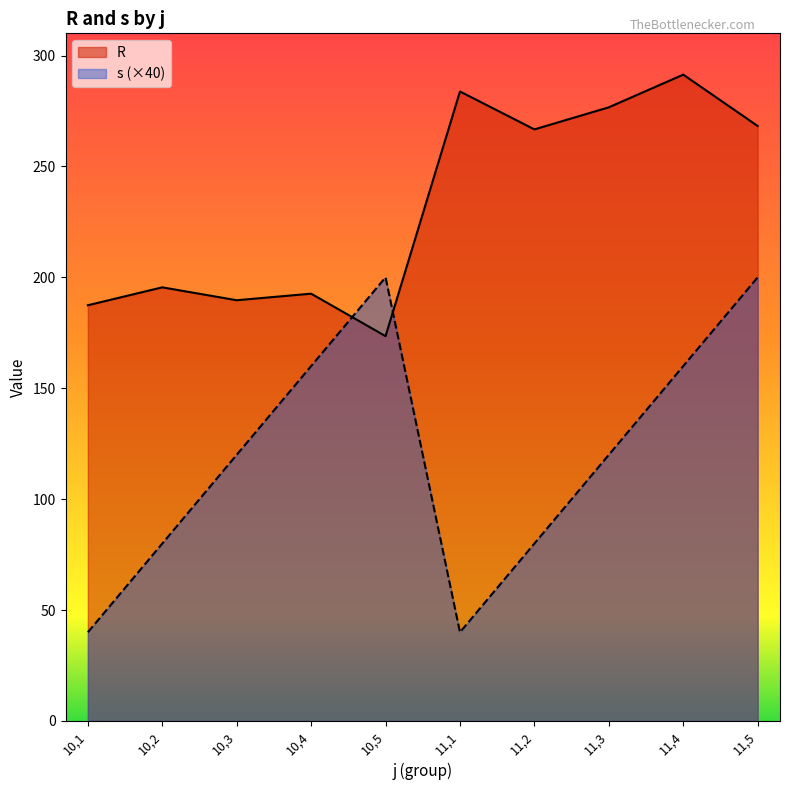

In s, how many points are lower than both neighbors (excluding endpoints)?

1